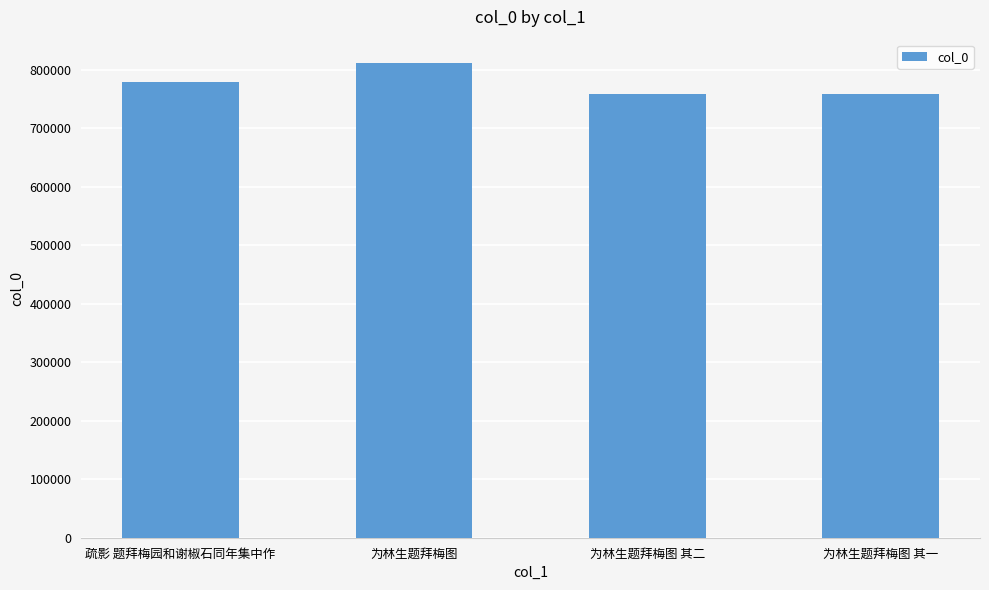

Approximately how many times larger is the value at 为林生题拜梅图 其二 compared to 为林生题拜梅图?

0.9